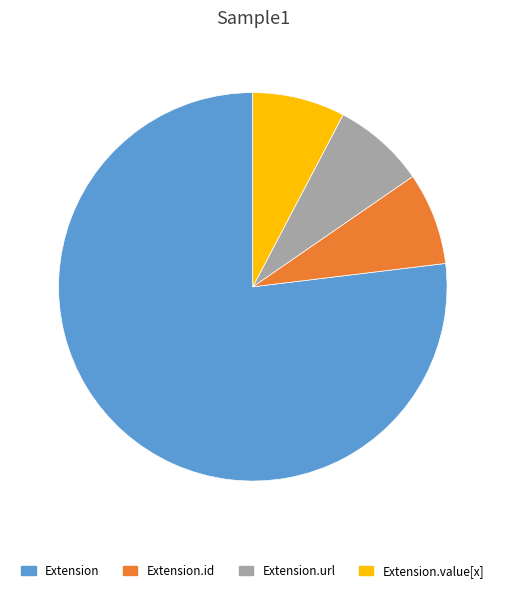

What is the largest slice in the pie chart?

Extension